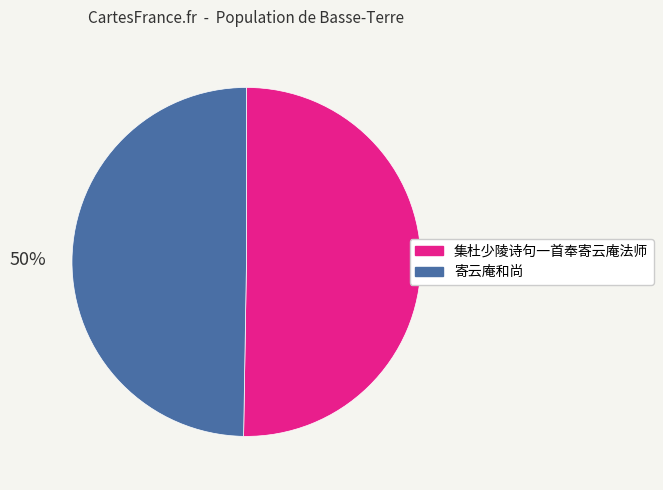

True or false: 集杜少陵诗句一首奉寄云庵法师 accounts for 40% of the total.

False